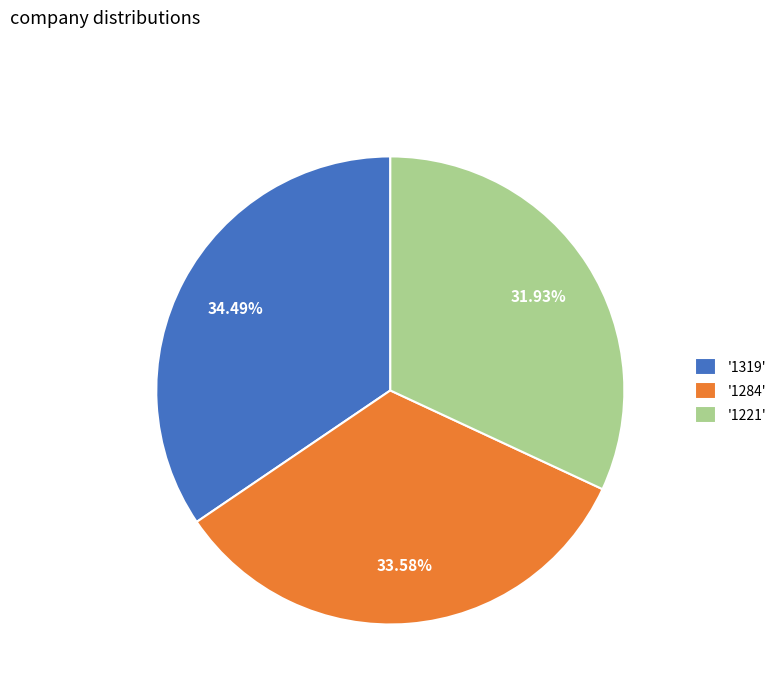

Does any single category account for the majority?

No